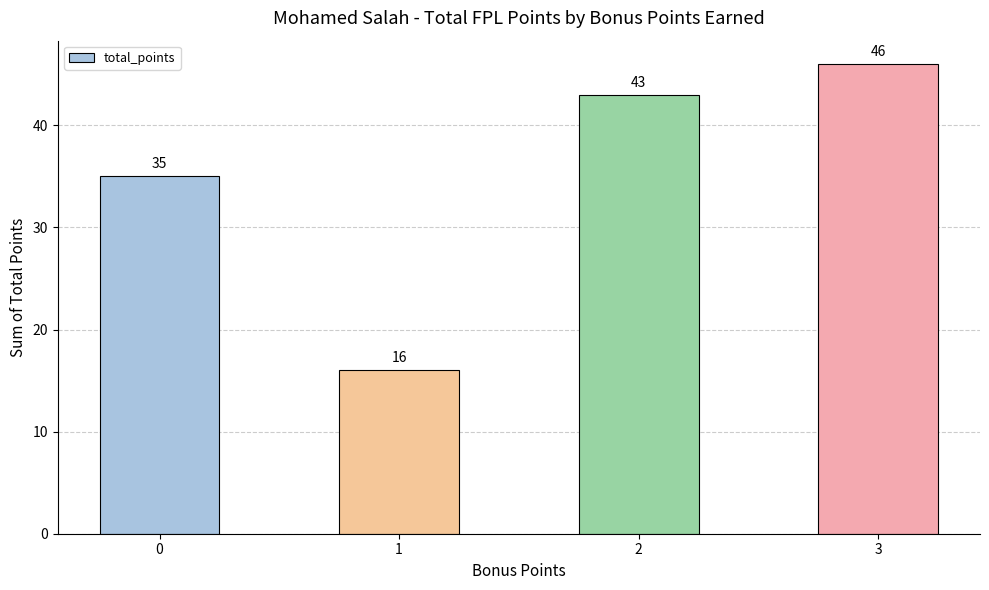

Rank the categories by value from lowest to highest.

1, 0, 2, 3